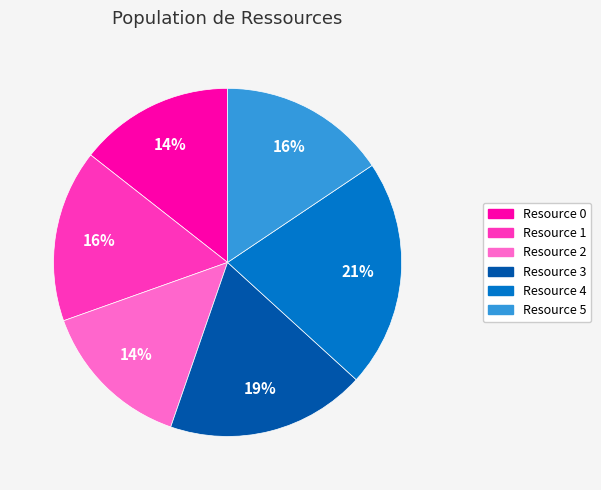

To the nearest percent, what is the combined percentage of Resource 5 and Resource 2?

30%